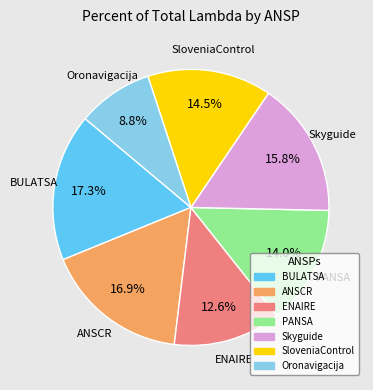

What percentage is the BULATSA slice, to the nearest percent?

17%